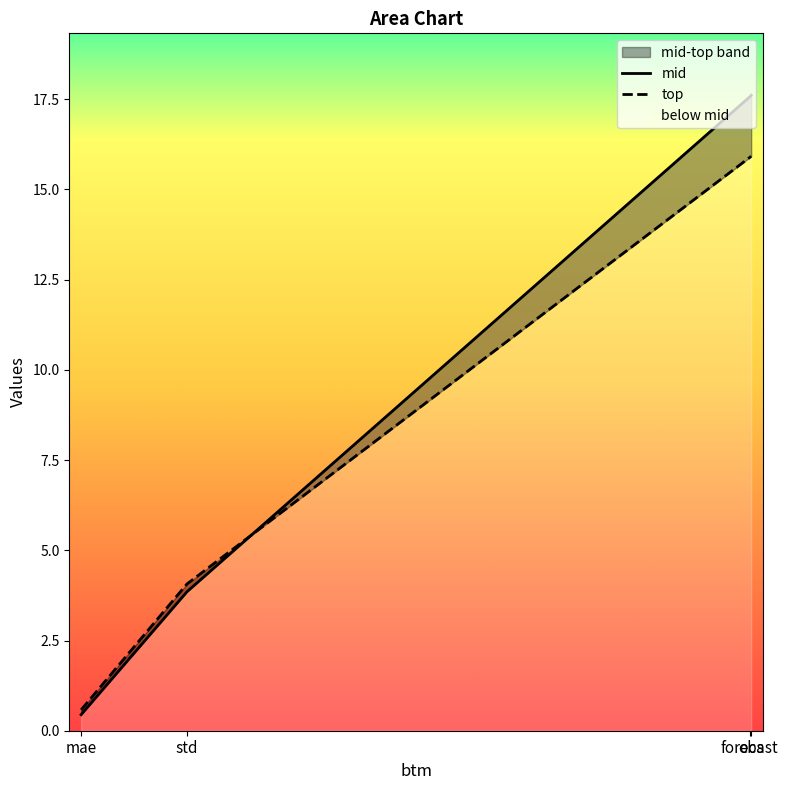

Reading left to right, extract all data points from this chart.

mid: obs=17.6	forecast=17.6	std=3.9	mae=0.4
top: obs=15.9	forecast=15.9	std=4.1	mae=0.6